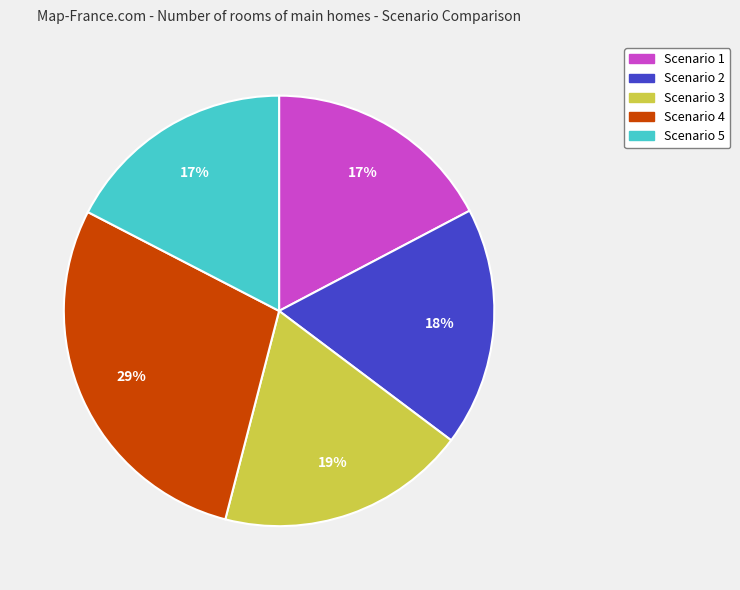

To the nearest percent, what is the combined percentage of Scenario 3 and Scenario 1?

36%